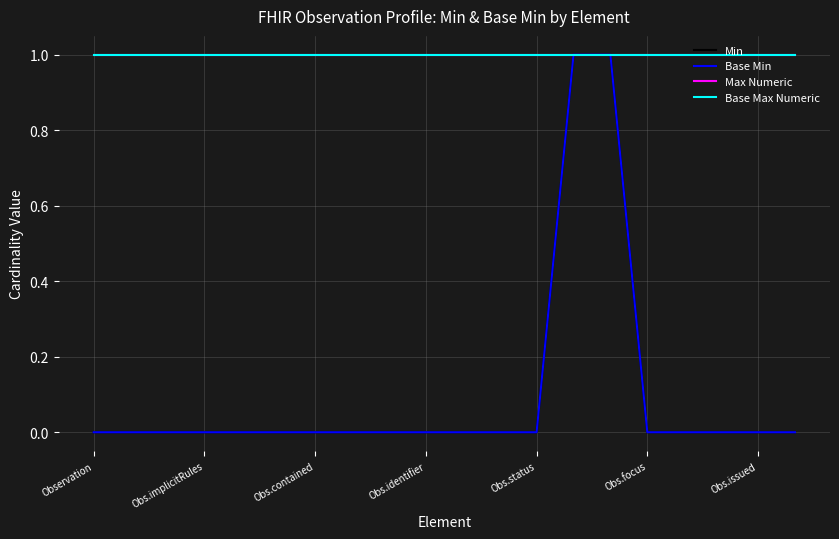

Rank the series by their maximum value, from highest to lowest.

Min, Base Min, Max Numeric, Base Max Numeric